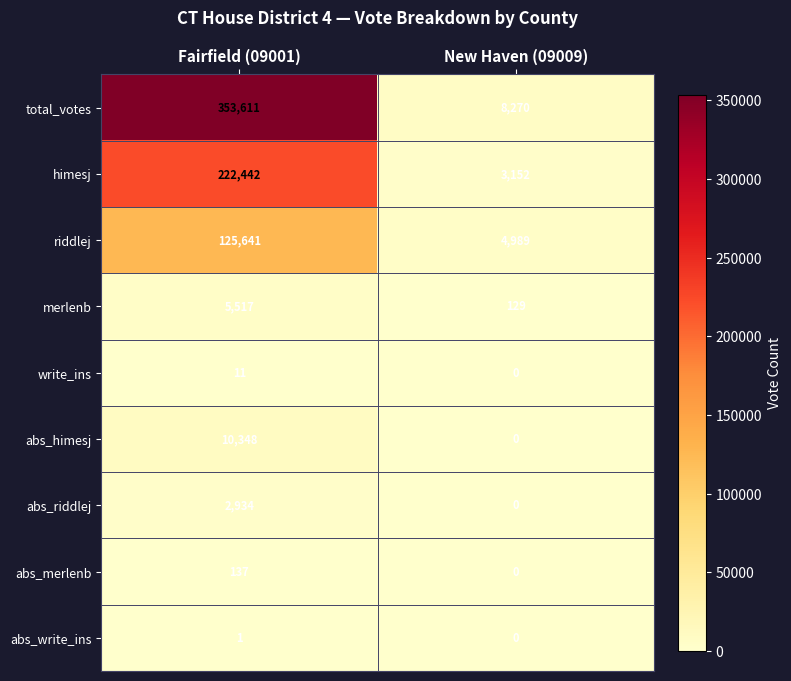

Count the number of categories in the chart.

2